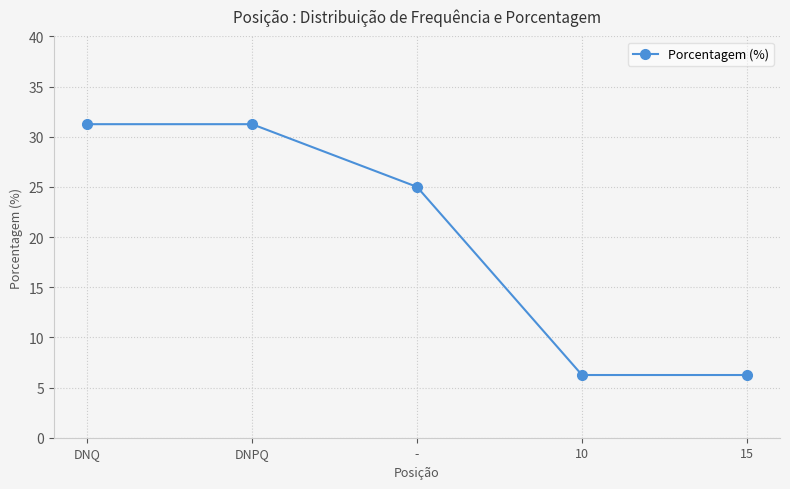

Where does the data first go above 25?

DNQ